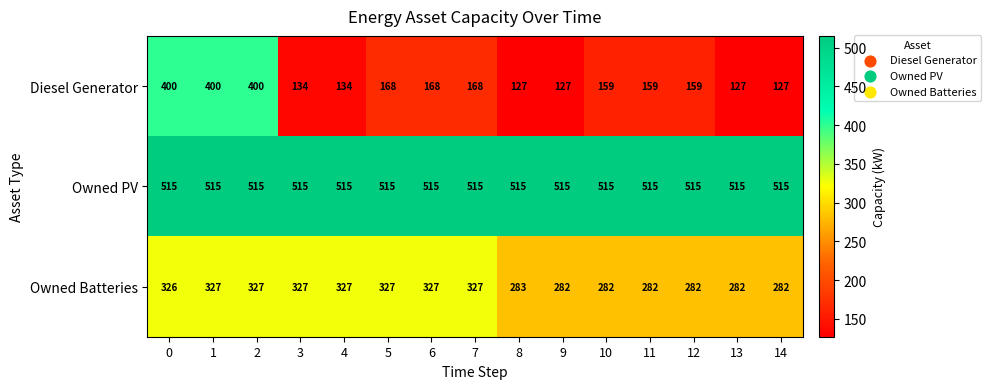

What is the sum of all Owned PV values?

7725